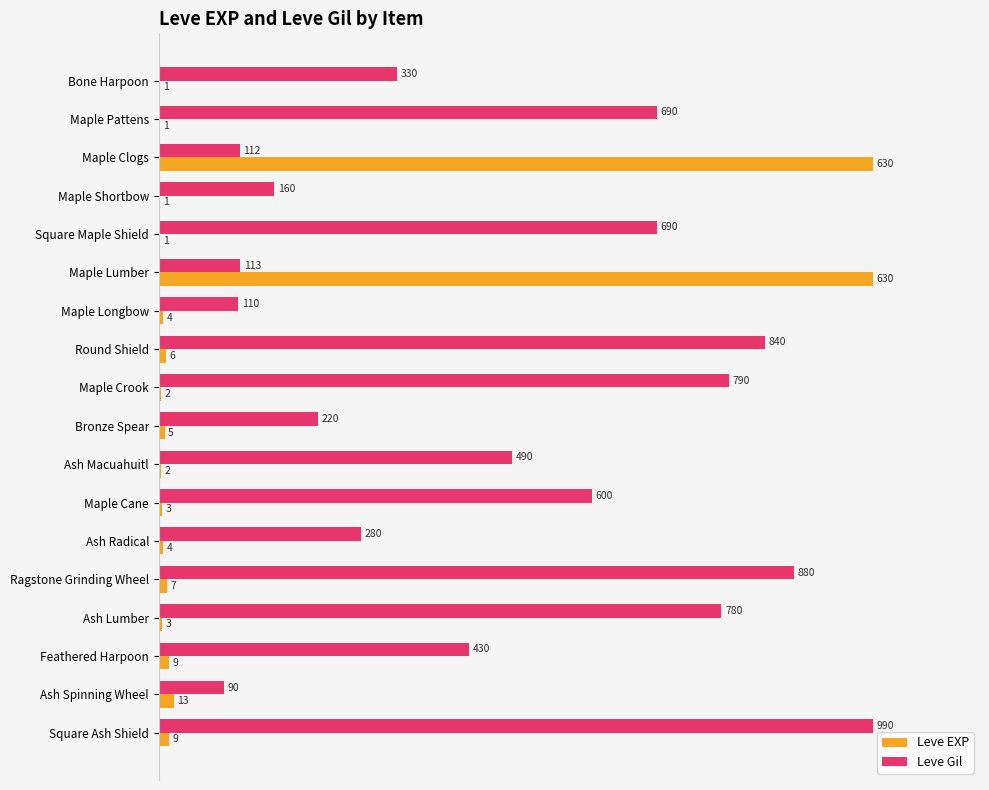

Rank the series by their maximum value, from lowest to highest.

Leve EXP, Leve Gil